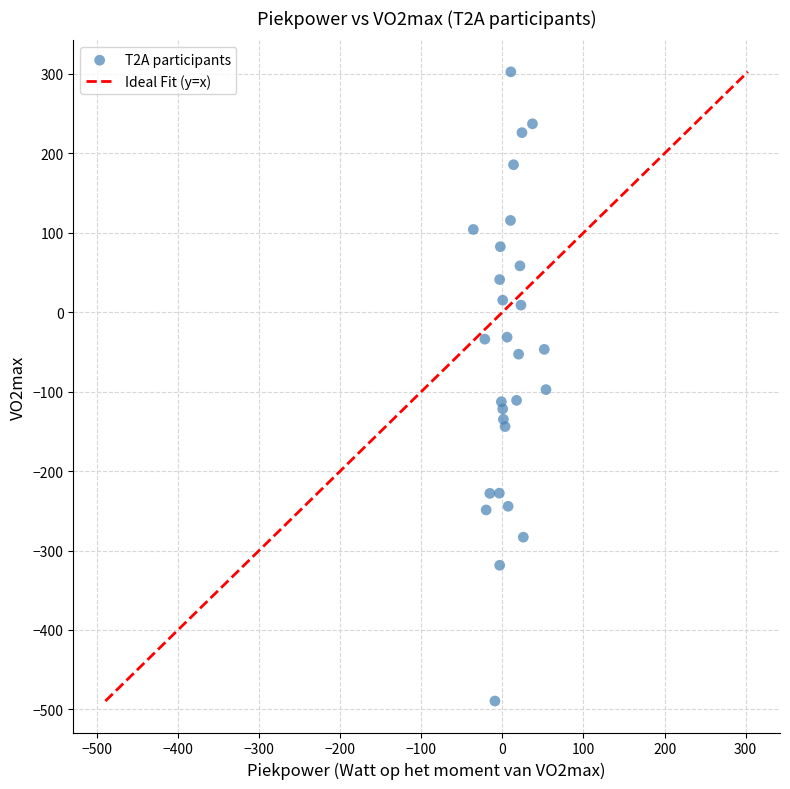

What is the range of X values (max minus min)?

89.6